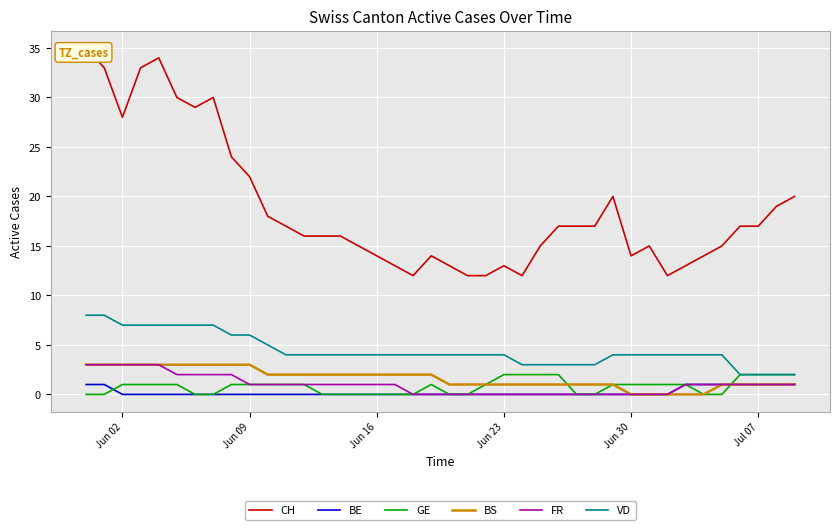

How many times do FR and GE cross each other?

1